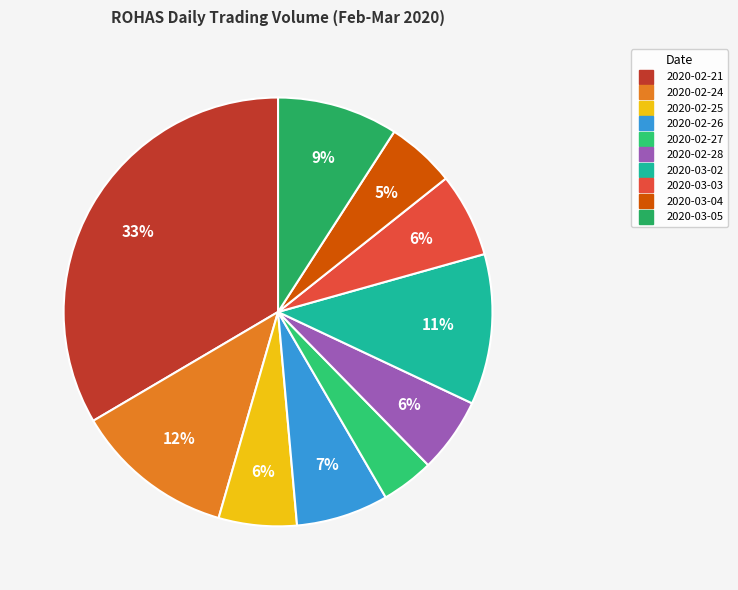

To the nearest percent, what is the difference between the 2020-03-04 and 2020-02-27 slice percentages?

1%